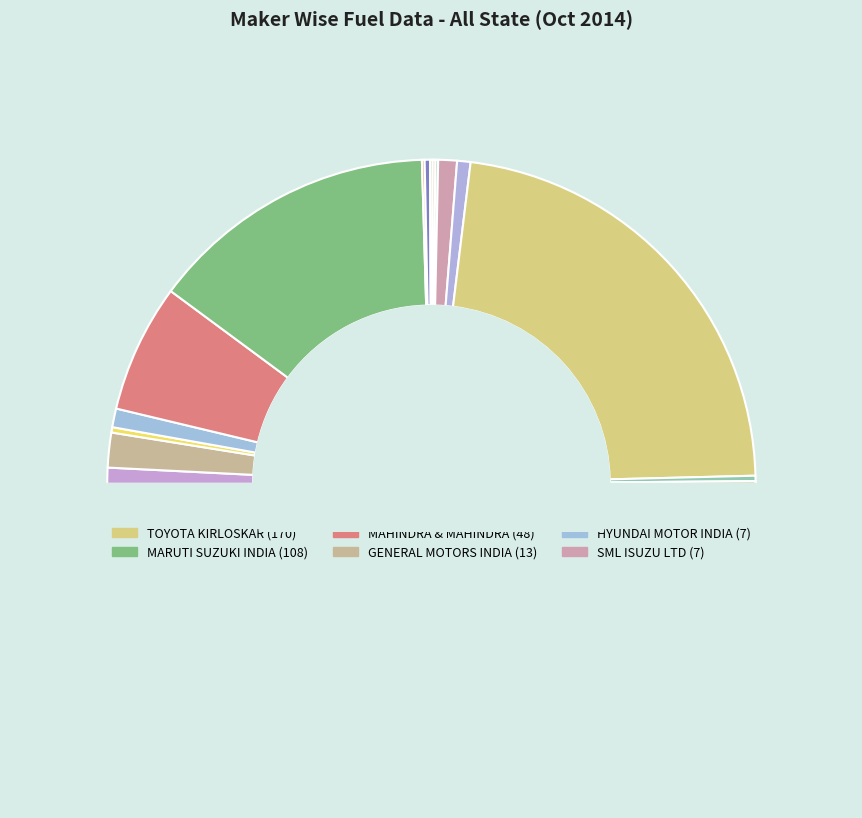

Which slice is the smallest?

MARUTI UDYOG LTD